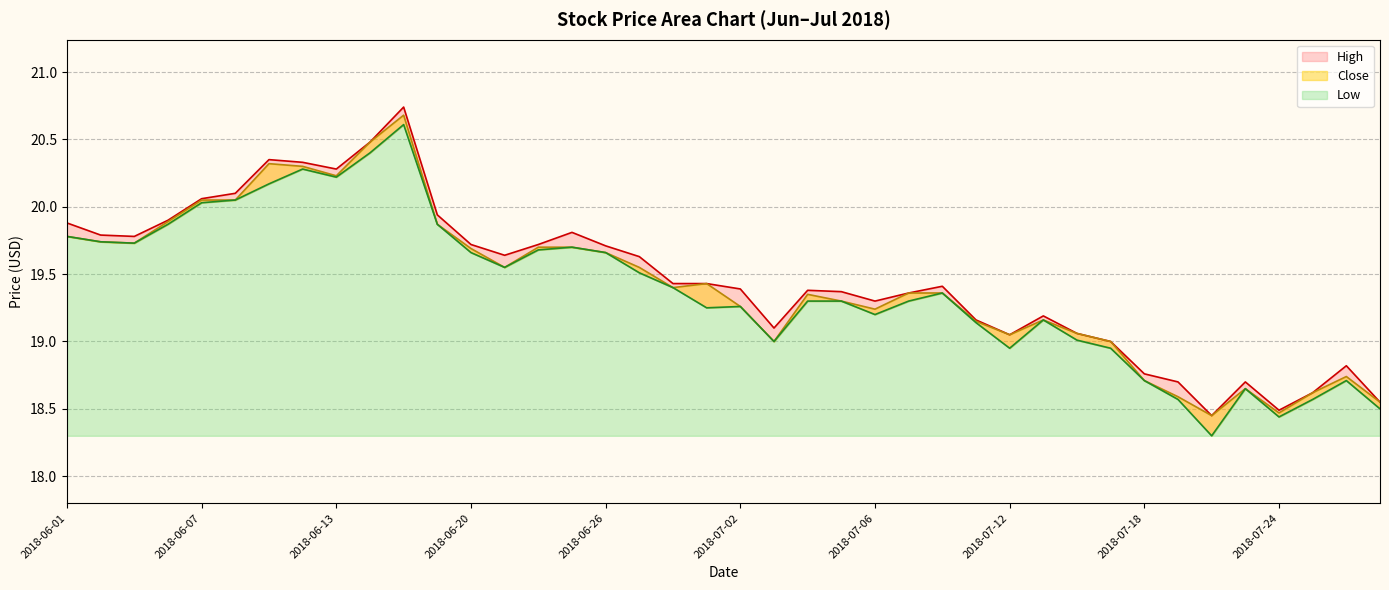

How many values in the High series are below 19?

8